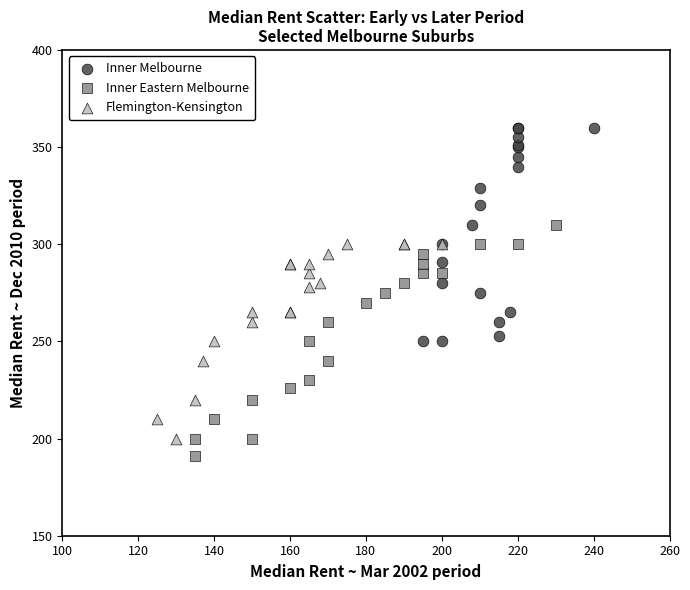

Which series reaches the maximum Y coordinate?

Inner Melbourne